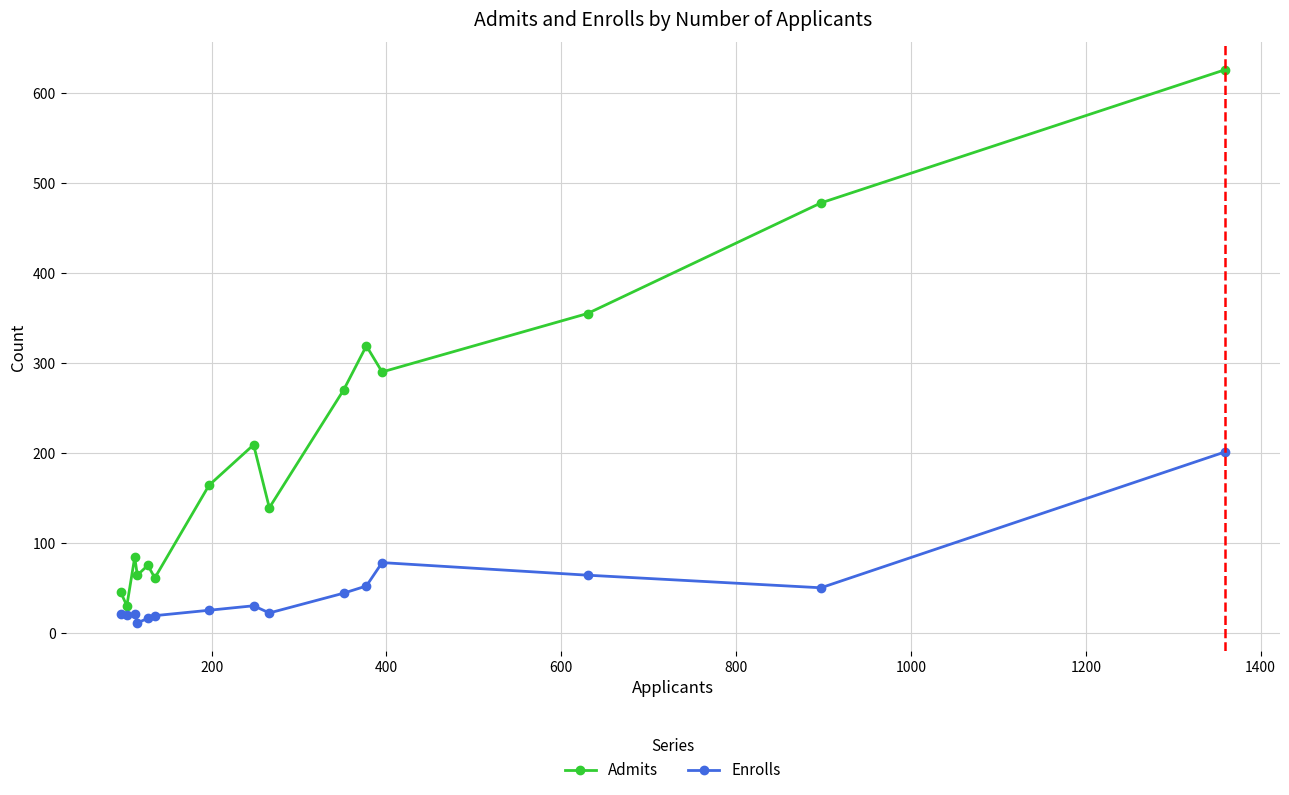

What is the highest value of the Enrolls series?

201